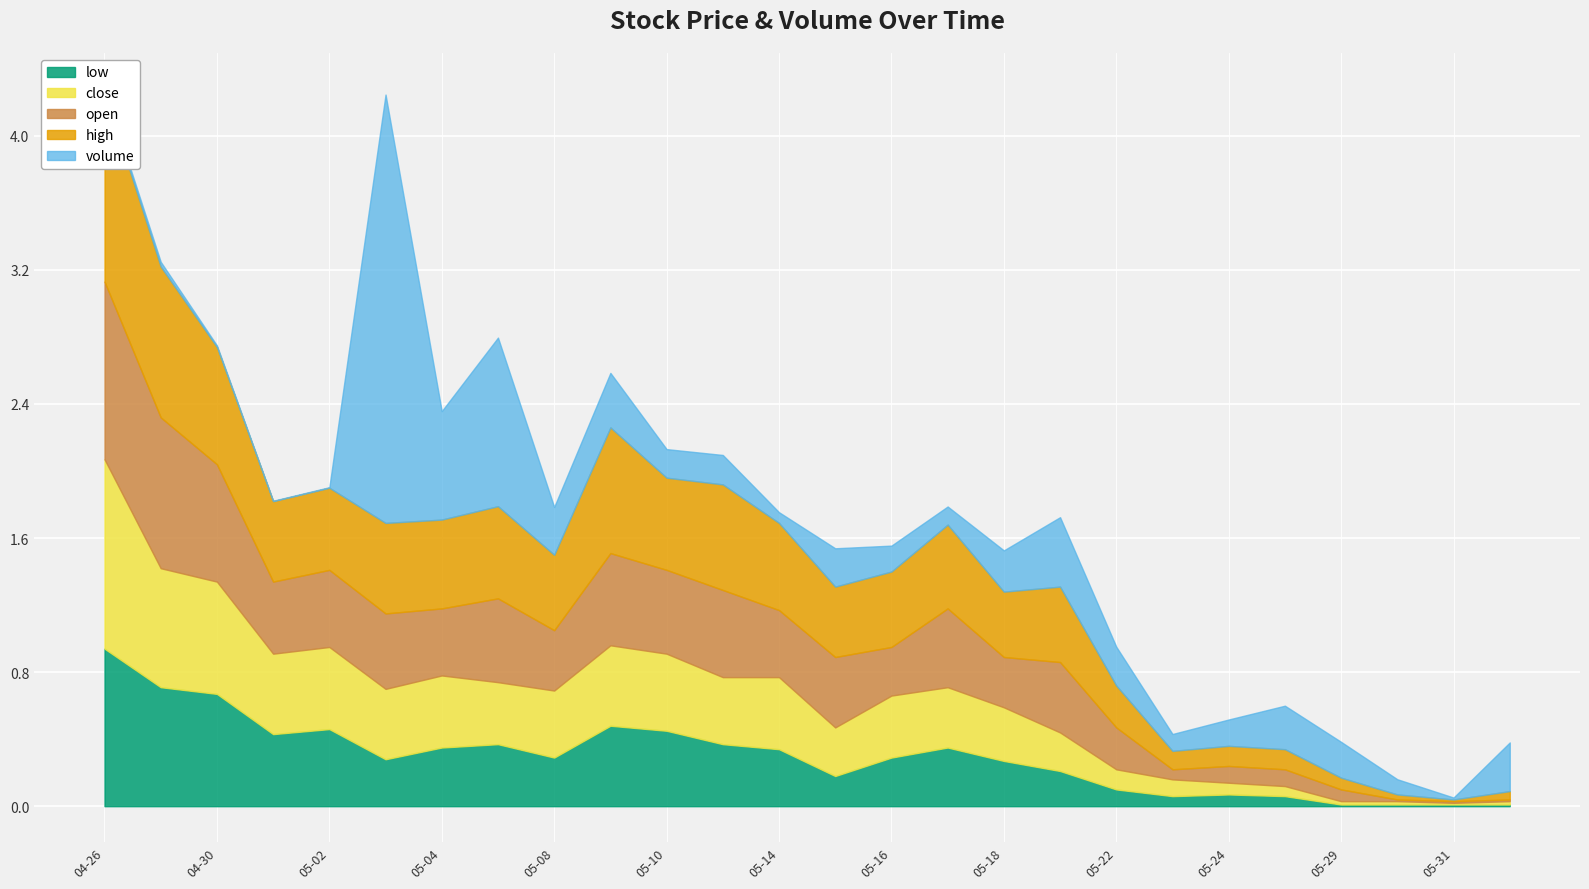

True or false: low and volume cross at least once.

False